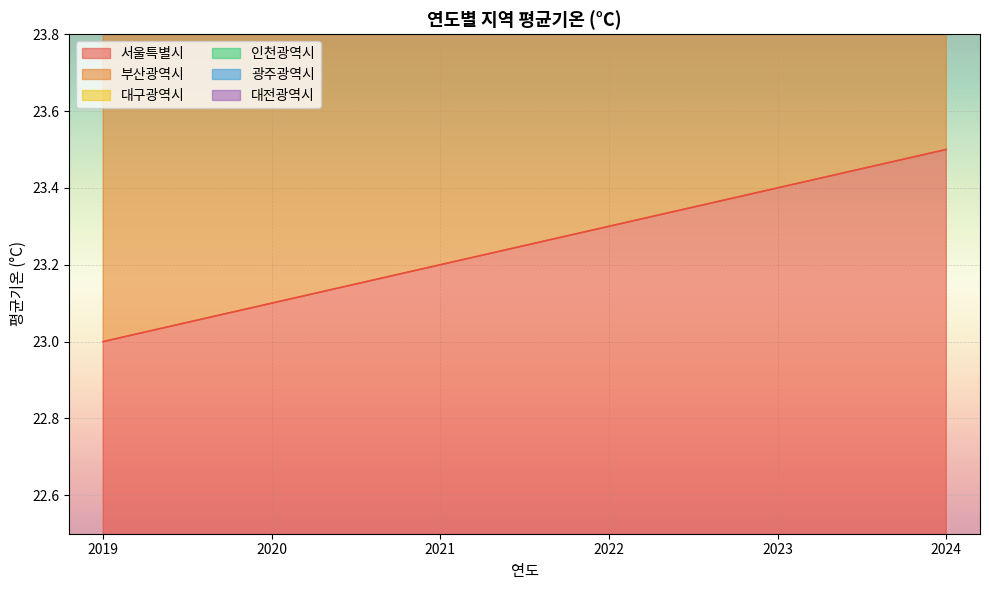

What is the difference between the highest and lowest values at 2021?

114.9